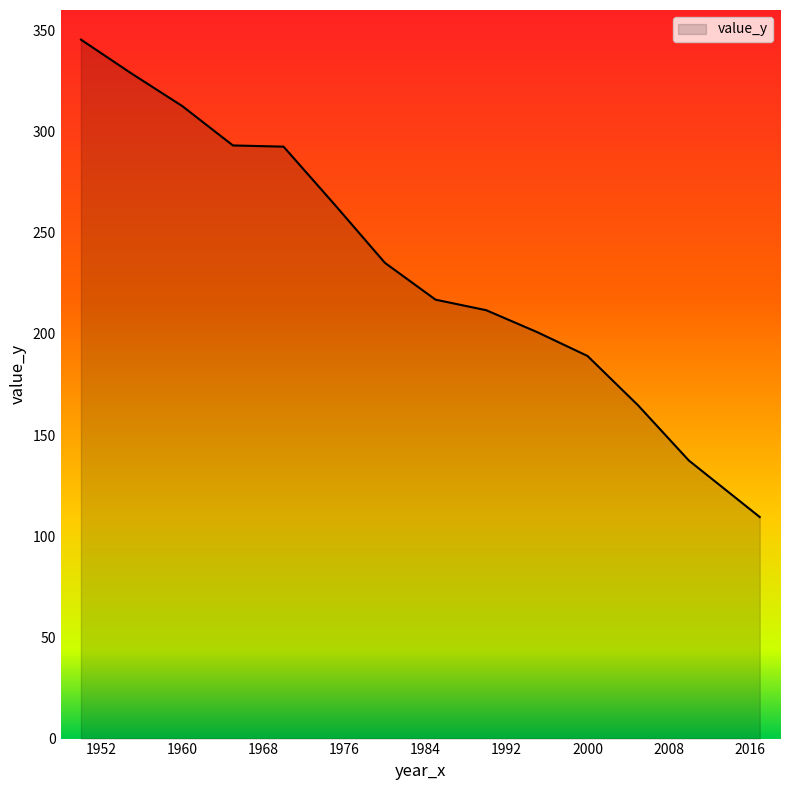

What is the maximum value shown in the chart?

345.4